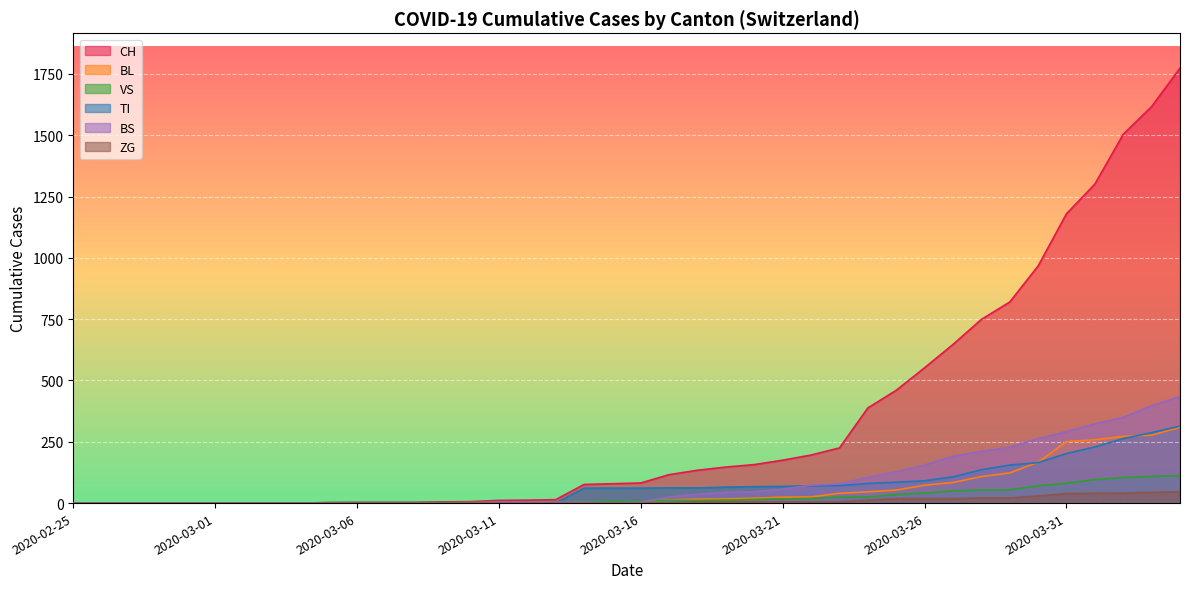

Is the value of BS at 2020-03-06 greater than the value of BL at 2020-03-19?

No